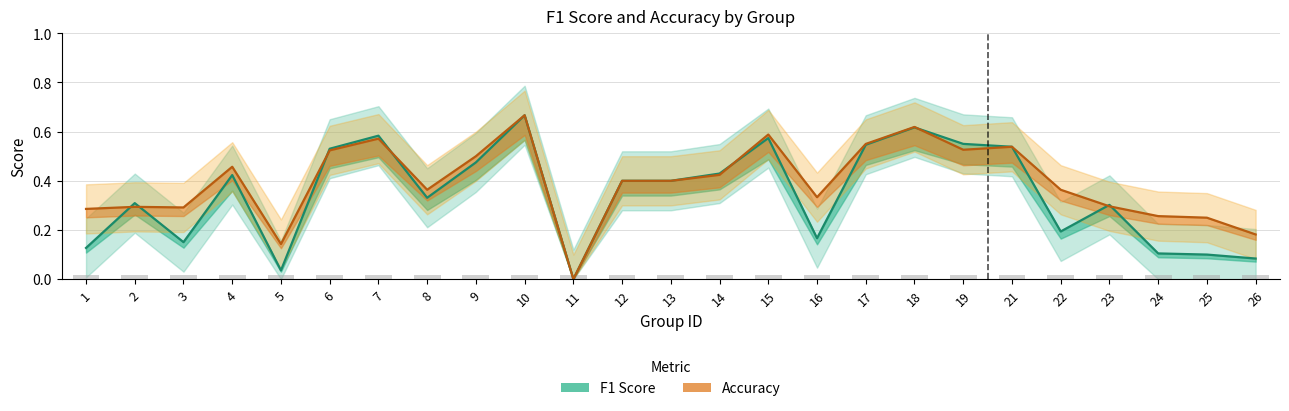

What are all the series names shown in the legend?

f1, accuracy